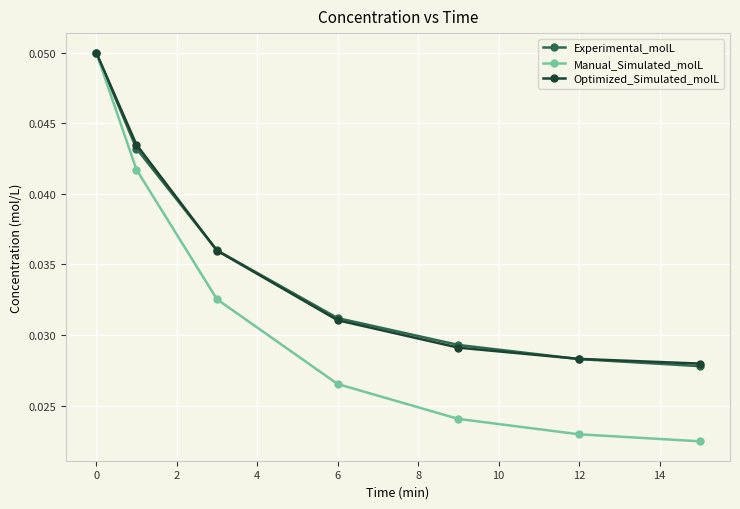

Which series has the largest range (max minus min)?

Manual_Simulated_molL